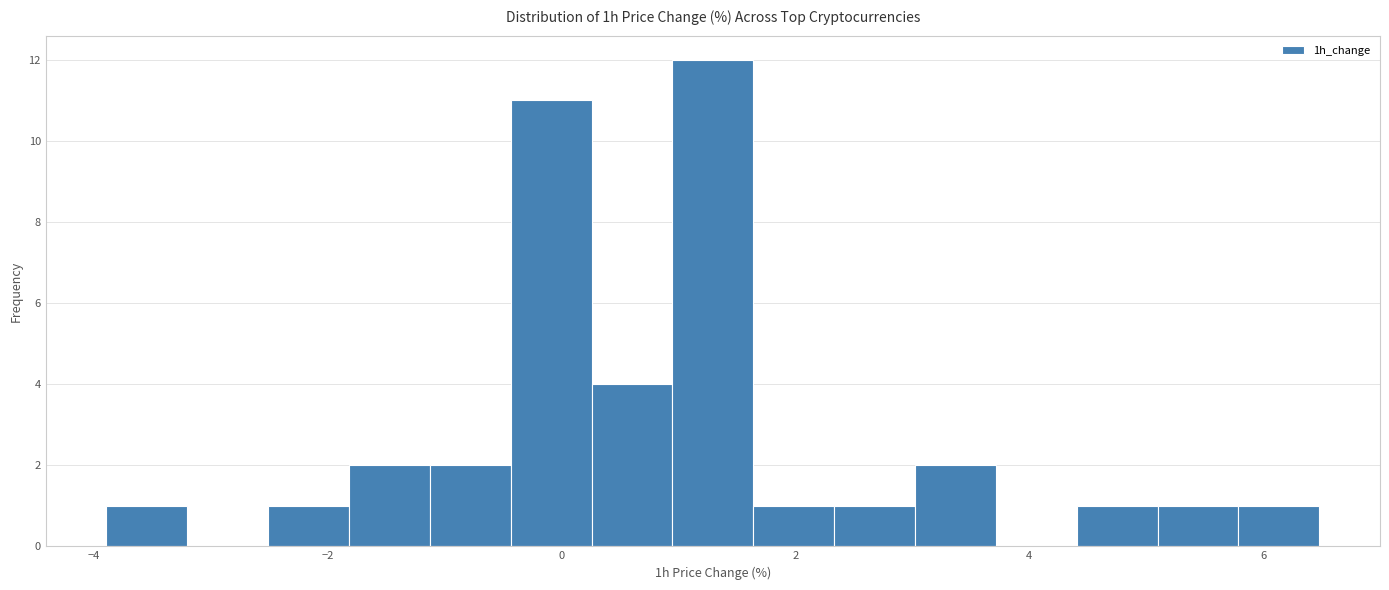

Around what value on the x-axis is the tallest bar? Give the approximate position of its centre, as read against the axis.

1.2